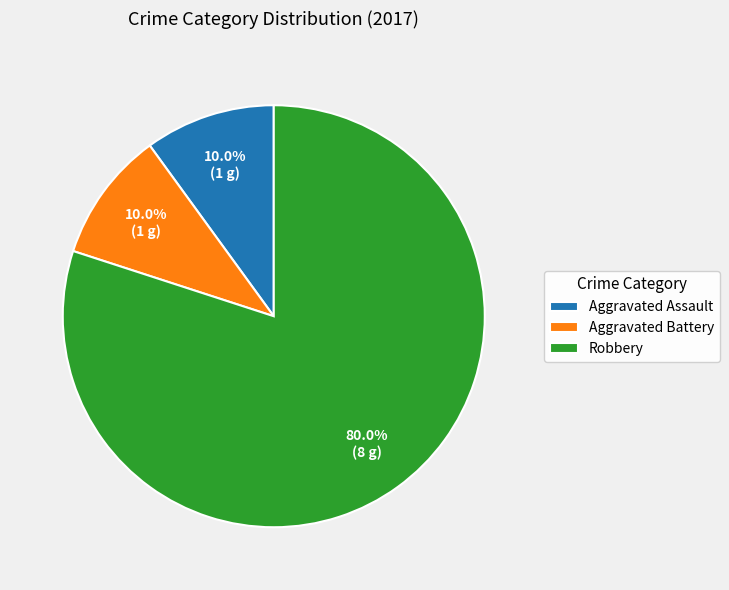

How many slices are in this pie chart?

3